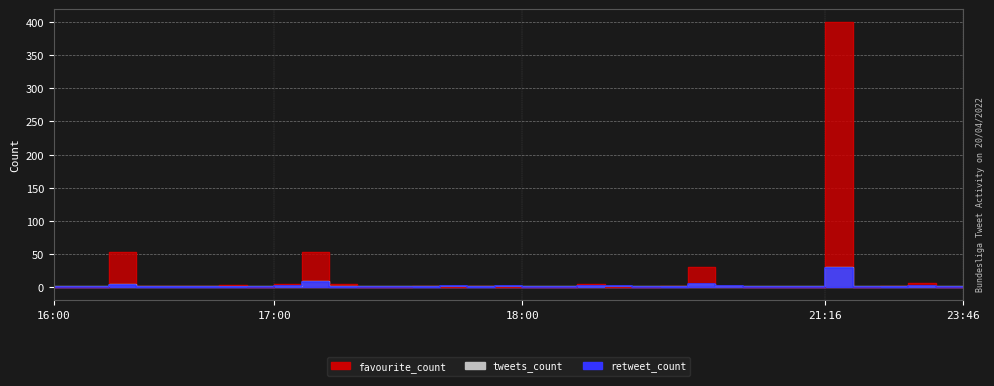

True or false: tweets_count and retweet_count intersect in this chart.

False